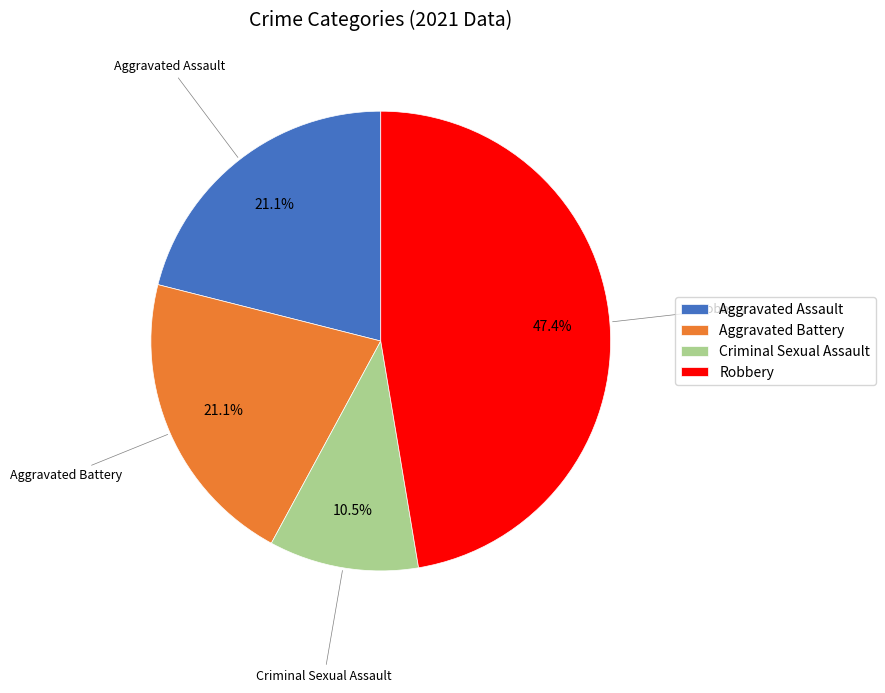

To the nearest percent, what is the difference between the largest and smallest slice percentages?

37%